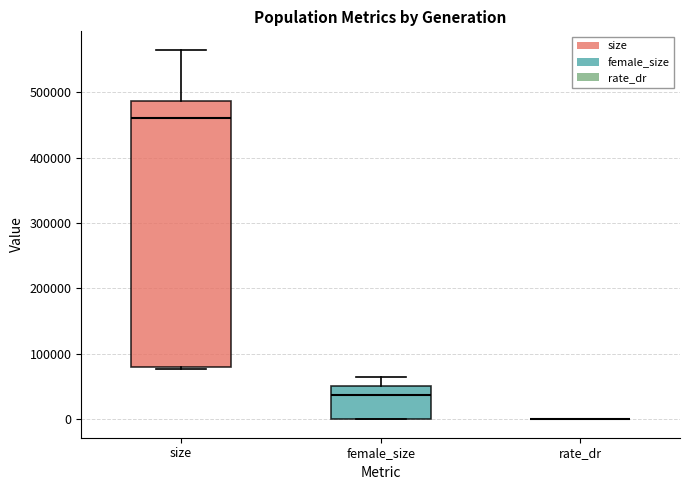

Reading left to right, read every box against the y-axis: the position of its median line, the range the box covers, and the ends of its whiskers. The values are not printed on the chart, so give them approximately, as read against the axis.

size: median 460000, box 80000 to 490000, whiskers 80000 to 560000
female_size: median 40000, box 0 to 50000, whiskers 0 to 60000
rate_dr: box collapsed to a line at 0, whiskers 0 to 0